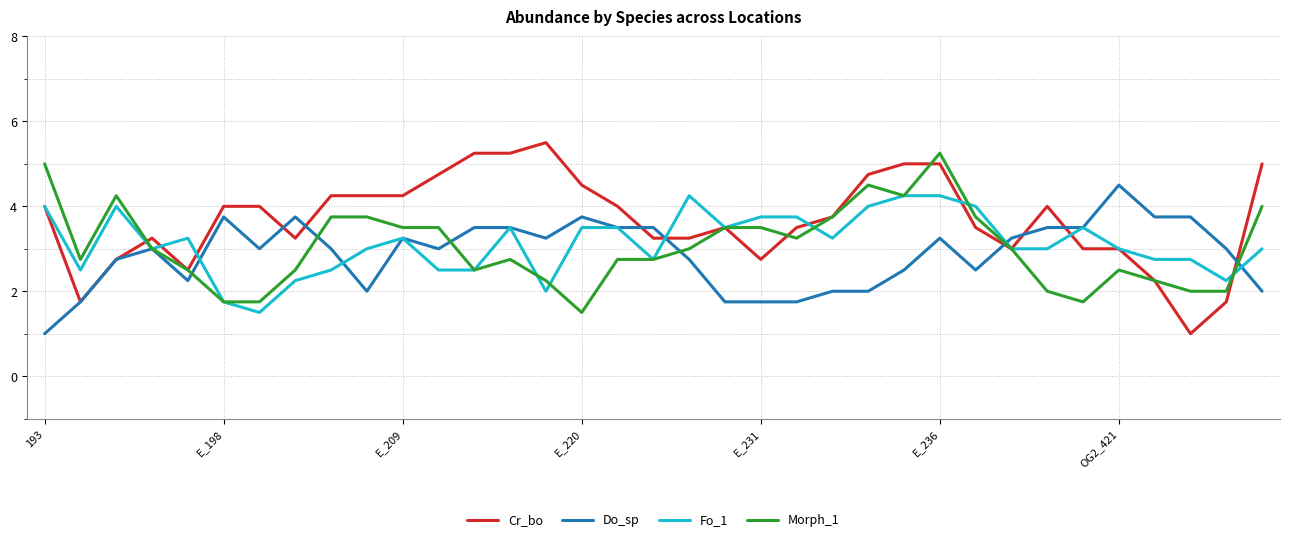

Which series has the largest total across all categories?

Cr_bo